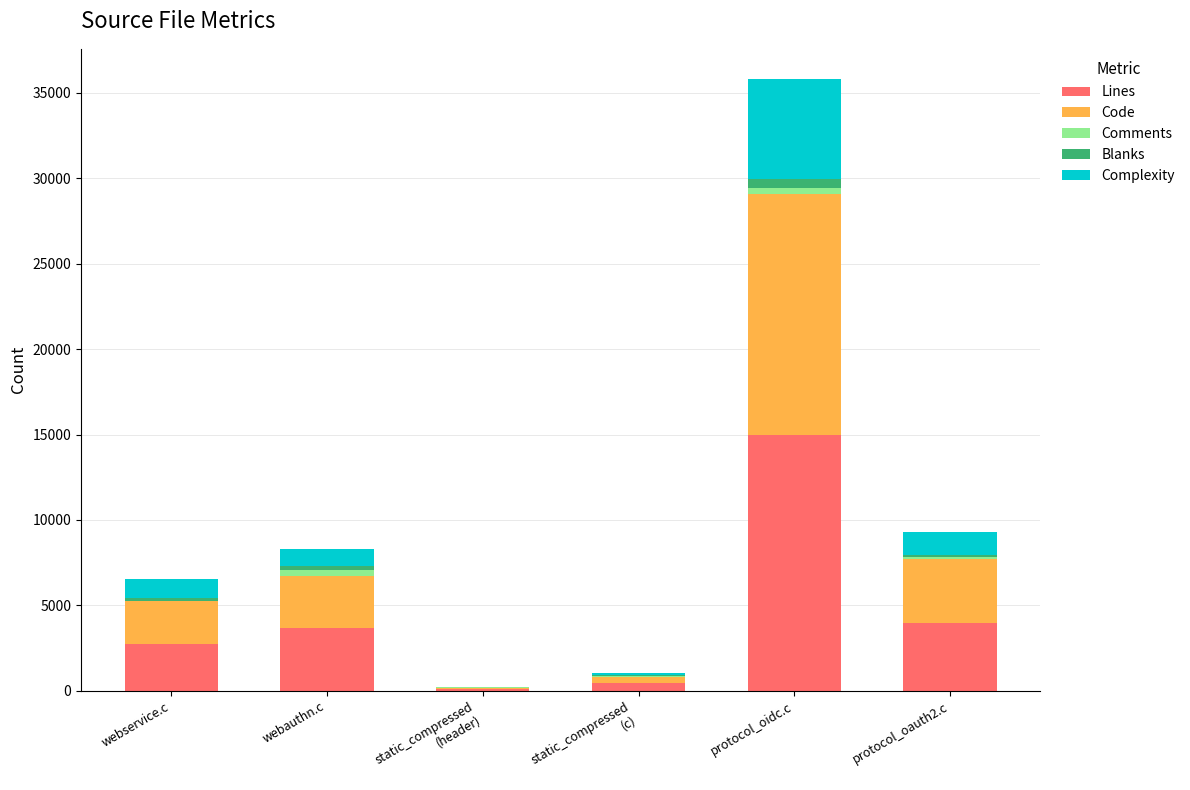

At which label does Lines reach its peak?

protocol_oidc.c